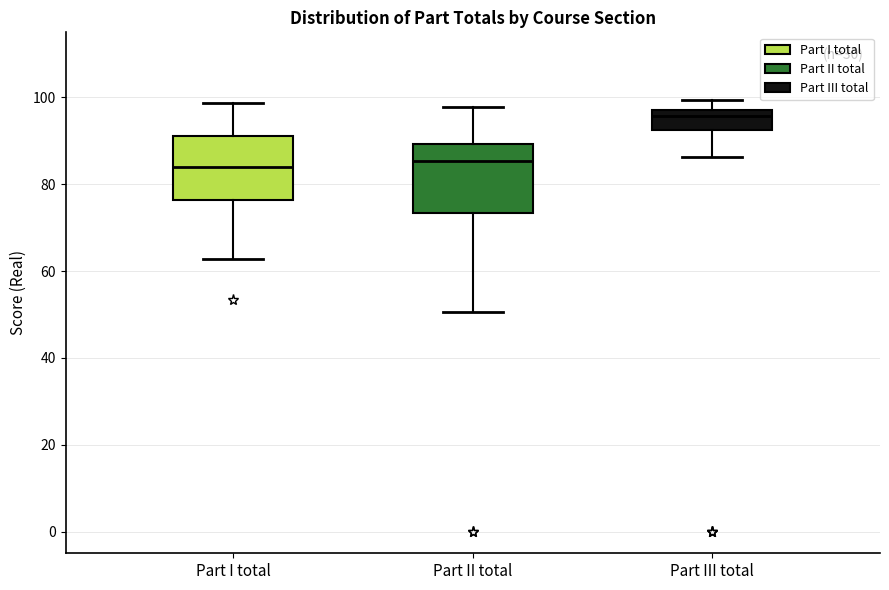

Where does the upper whisker of the box for Part II total end on the y-axis? The values are not printed on the chart, so give them approximately, as read against the axis.

98